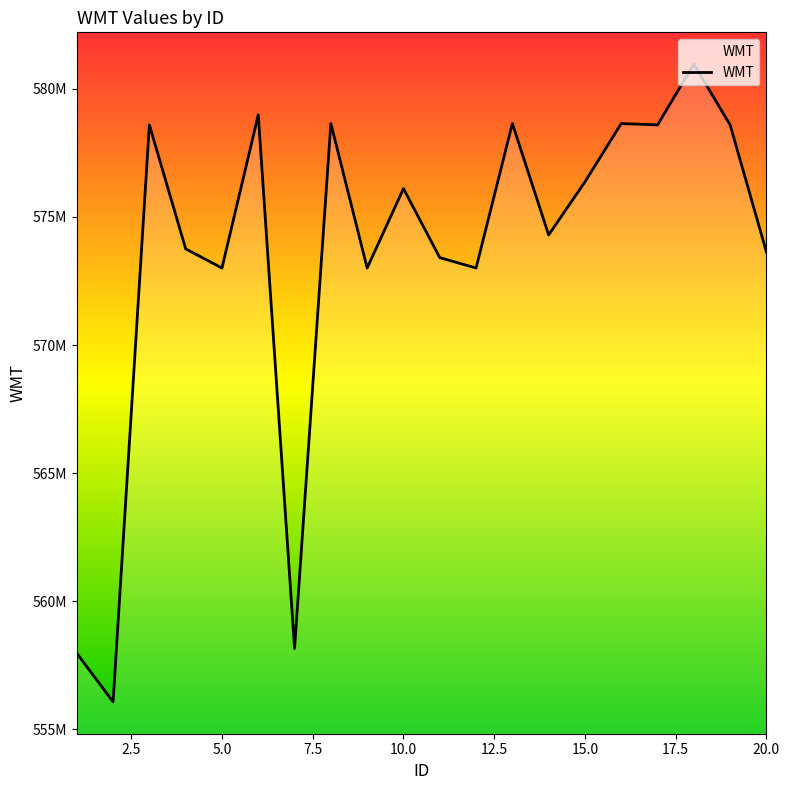

Is this an area chart (filled region under the line)?

Yes